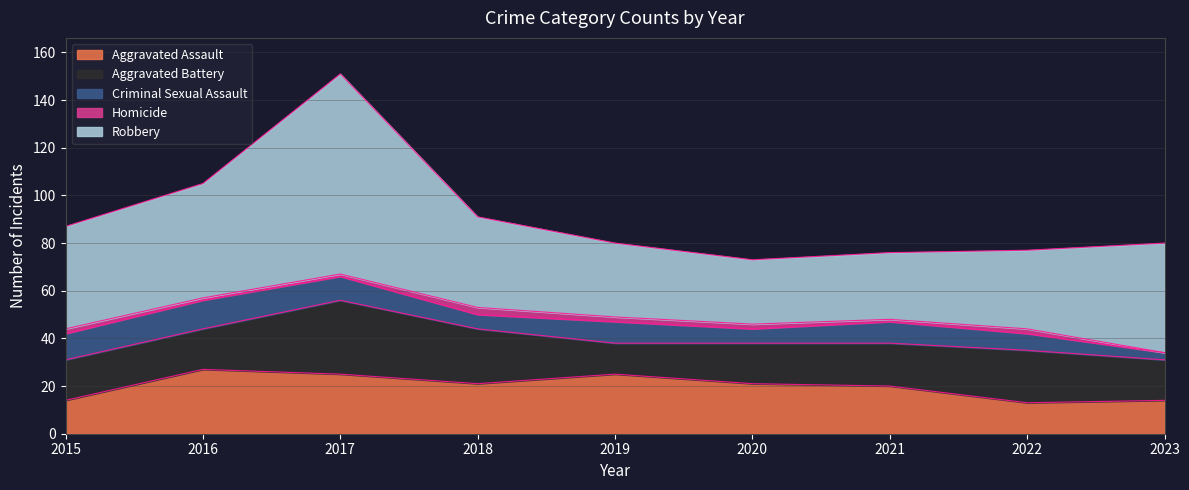

True or false: Criminal Sexual Assault has a value of 2 at 2018.

False